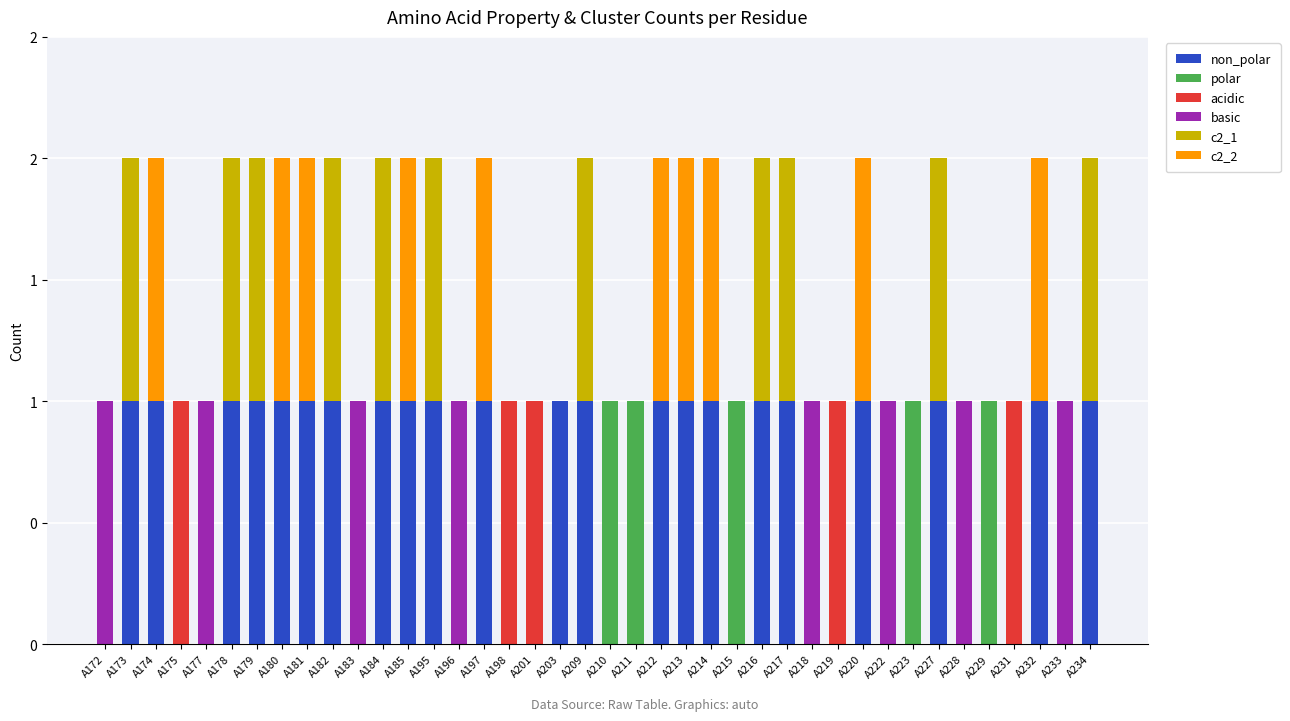

Does the chart contain stacked bars?

Yes